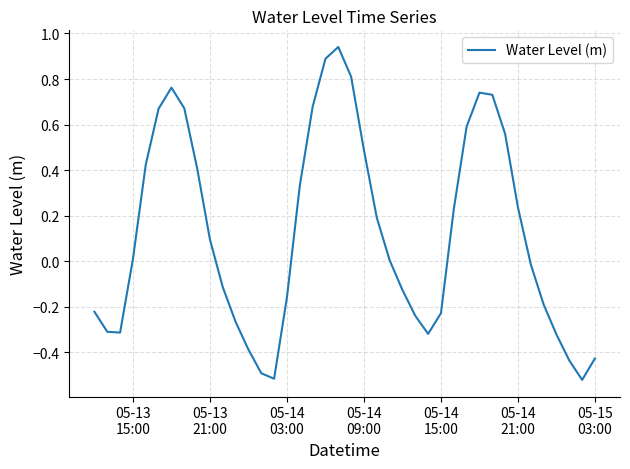

Count the number of data series in this chart.

1